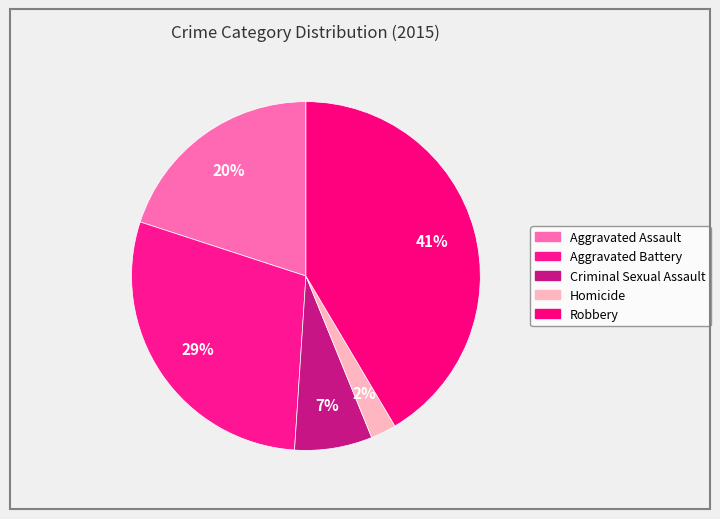

What is the total percentage of Homicide and Aggravated Battery?

31.3%